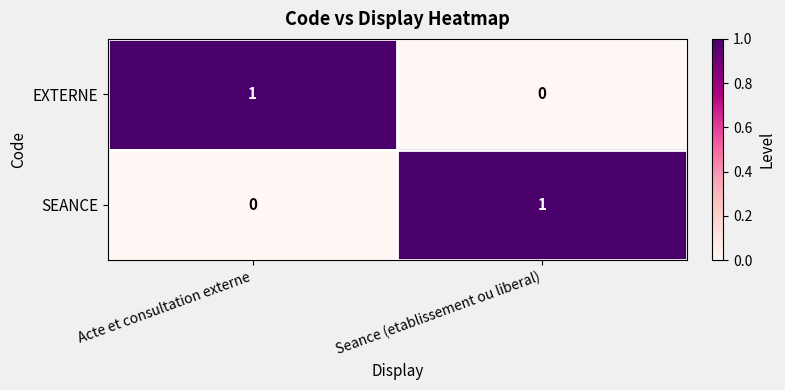

What is the total value across all series at Acte et consultation externe?

1